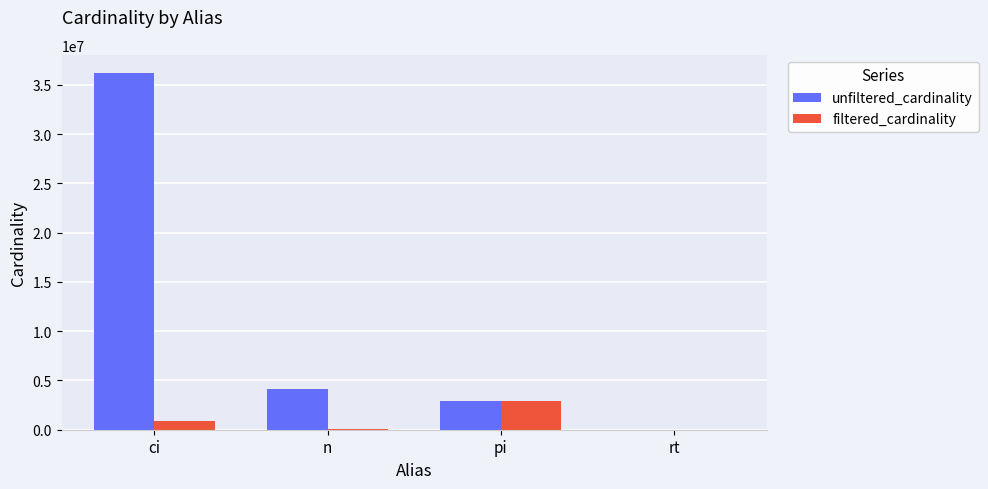

What is the greatest value displayed?

36244344